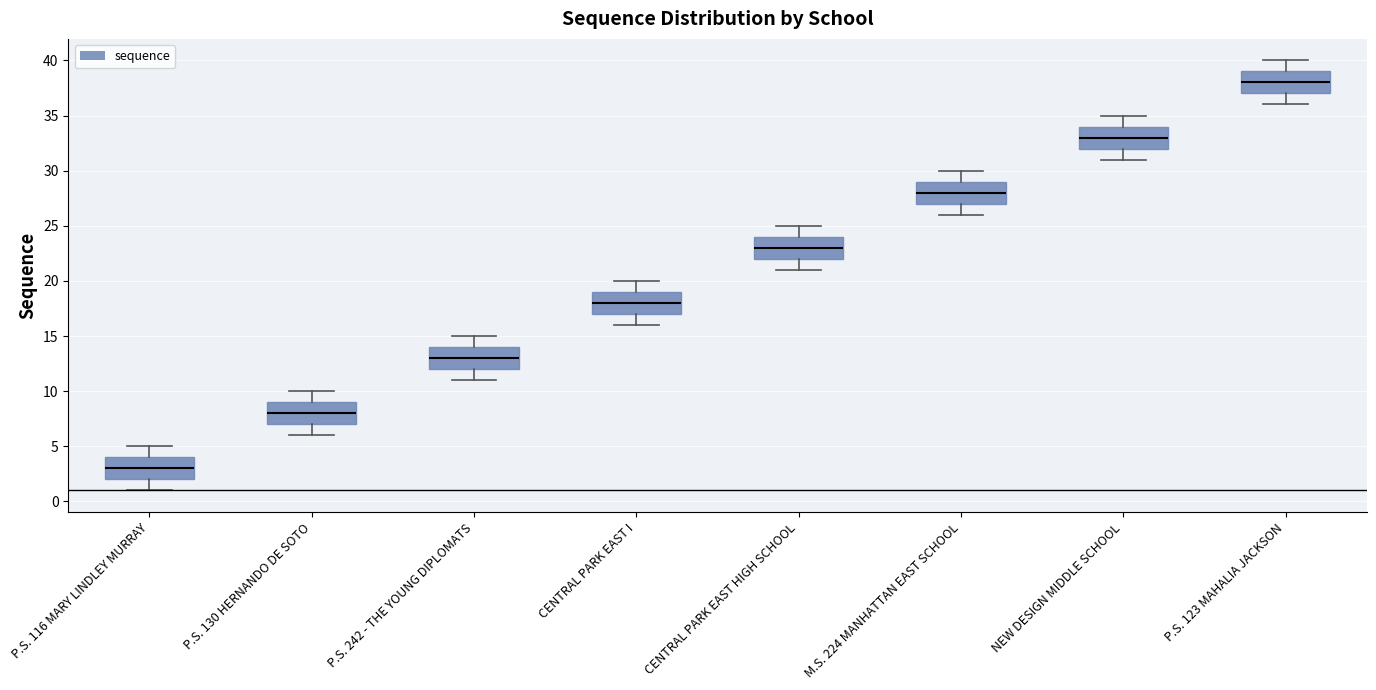

Reading left to right, transcribe this box plot: for each box, give where its median line is, the range the box spans, and where its two whiskers end, as read against the y-axis. The values are not printed on the chart, so give them approximately, as read against the axis.

P.S. 116 MARY LINDLEY MURRAY: median 3, box 2 to 4, whiskers 1 to 5
P.S. 130 HERNANDO DE SOTO: median 8, box 7 to 9, whiskers 6 to 10
P.S. 242 - THE YOUNG DIPLOMATS: median 13, box 12 to 14, whiskers 11 to 15
CENTRAL PARK EAST I: median 18, box 17 to 19, whiskers 16 to 20
CENTRAL PARK EAST HIGH SCHOOL: median 23, box 22 to 24, whiskers 21 to 25
M.S. 224 MANHATTAN EAST SCHOOL: median 28, box 27 to 29, whiskers 26 to 30
NEW DESIGN MIDDLE SCHOOL: median 33, box 32 to 34, whiskers 31 to 35
P.S. 123 MAHALIA JACKSON: median 38, box 37 to 39, whiskers 36 to 40